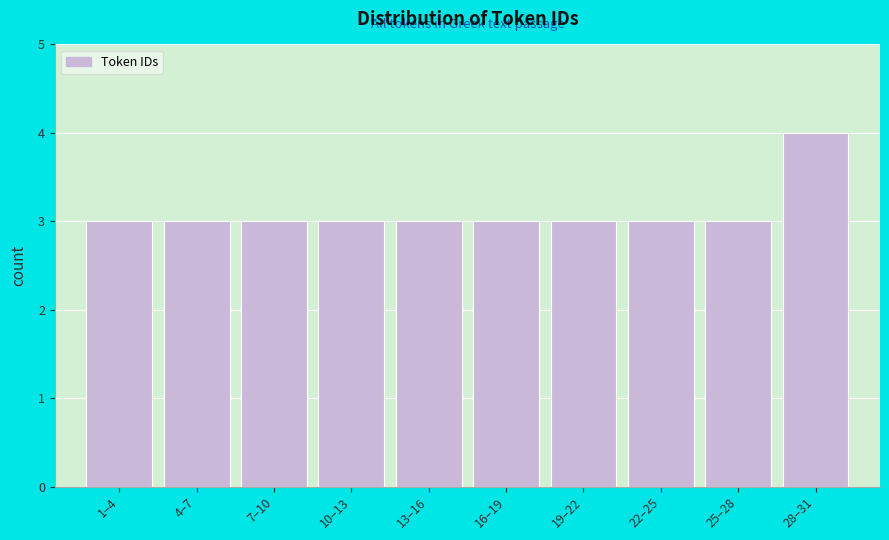

Reading left to right, extract all data points from this chart.

1–4=3	4–7=3	7–10=3	10–13=3	13–16=3	16–19=3	19–22=3	22–25=3	25–28=3	28–31=4